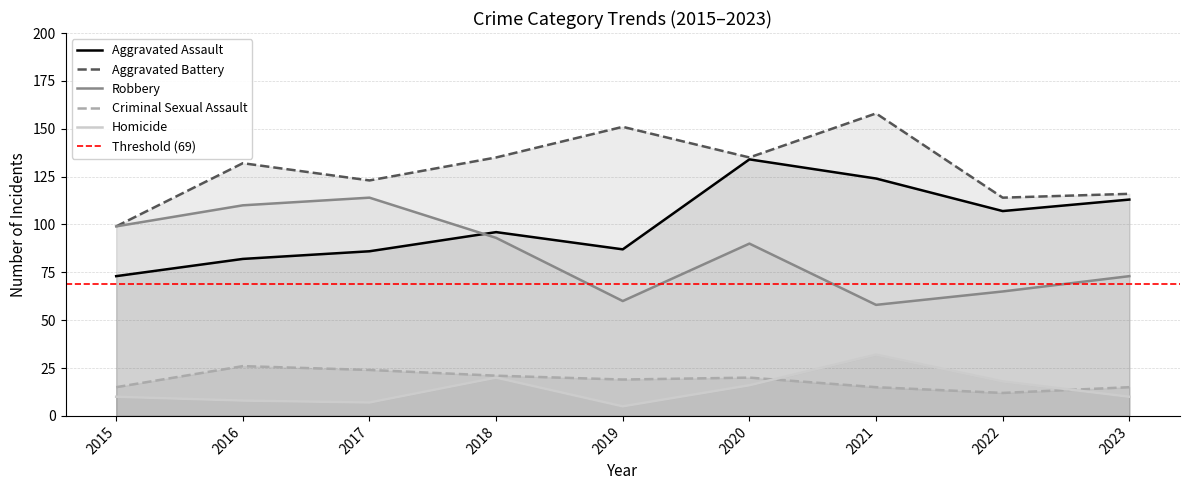

The value of Criminal Sexual Assault at 2015 is 5. True or false?

False